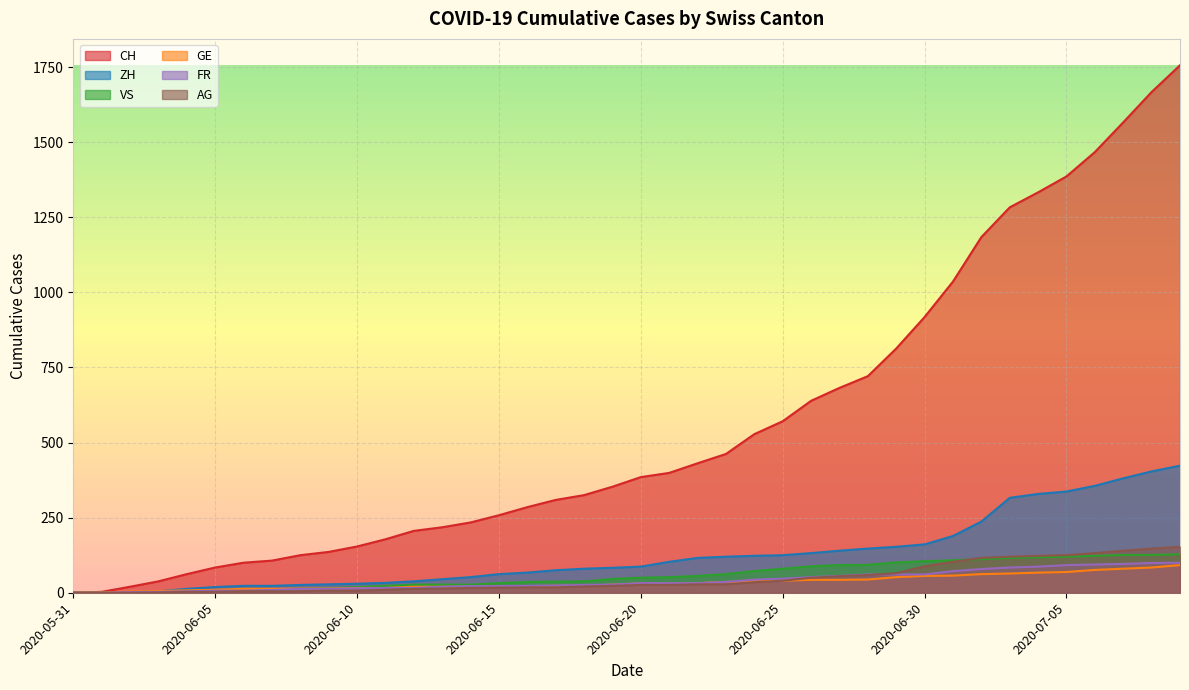

How many series are shown in this chart?

6